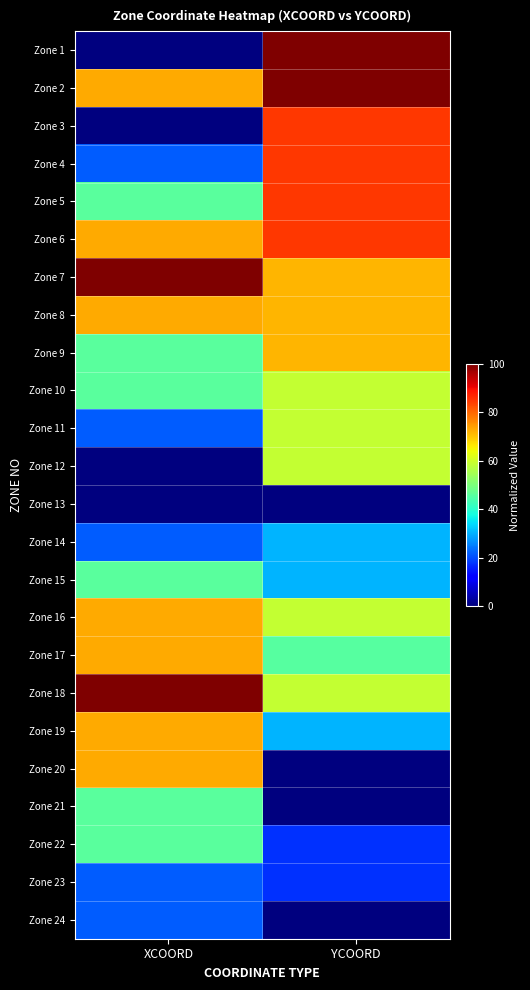

Between XCOORD and YCOORD, which is larger?

YCOORD